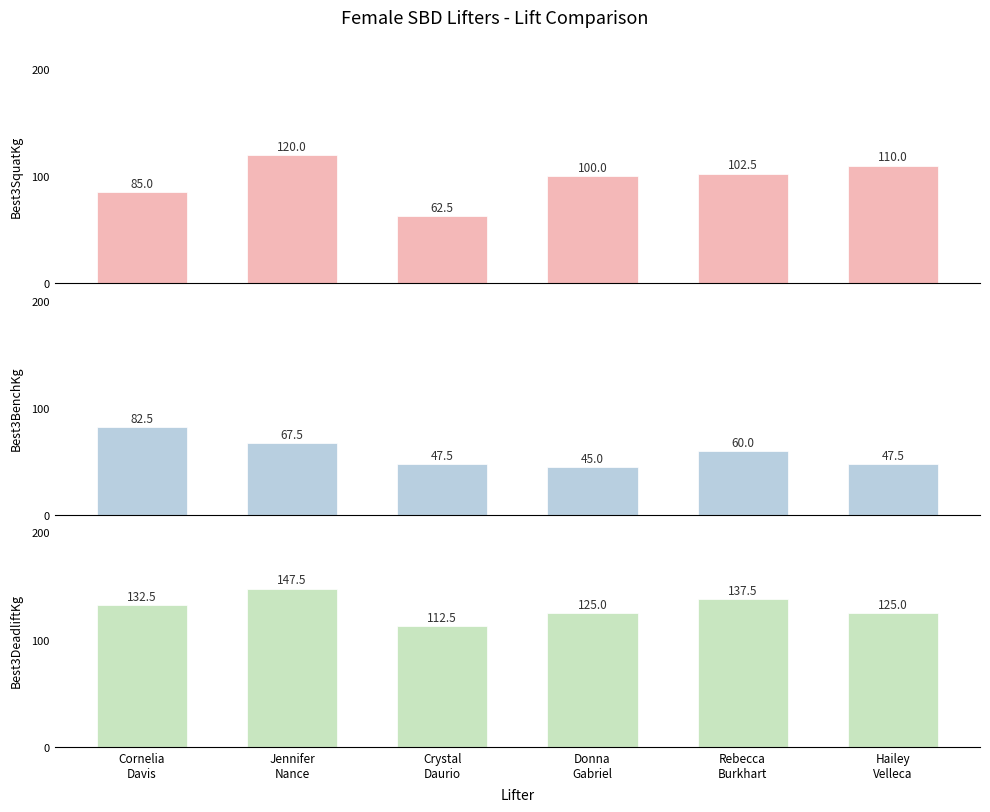

Read the Best3DeadliftKg value at Cornelia
Davis.

132.5